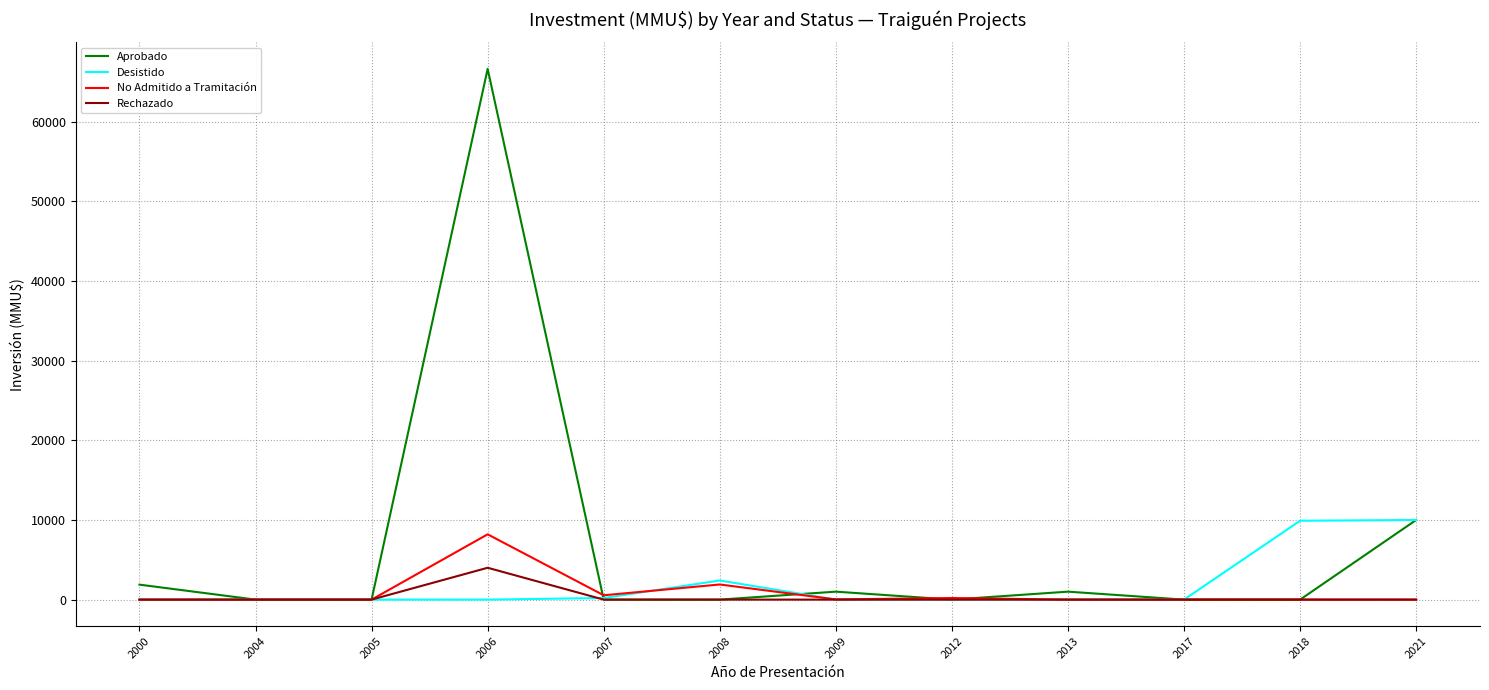

What is the difference between the No Admitido a Tramitación values at 2017 and 2005?

1